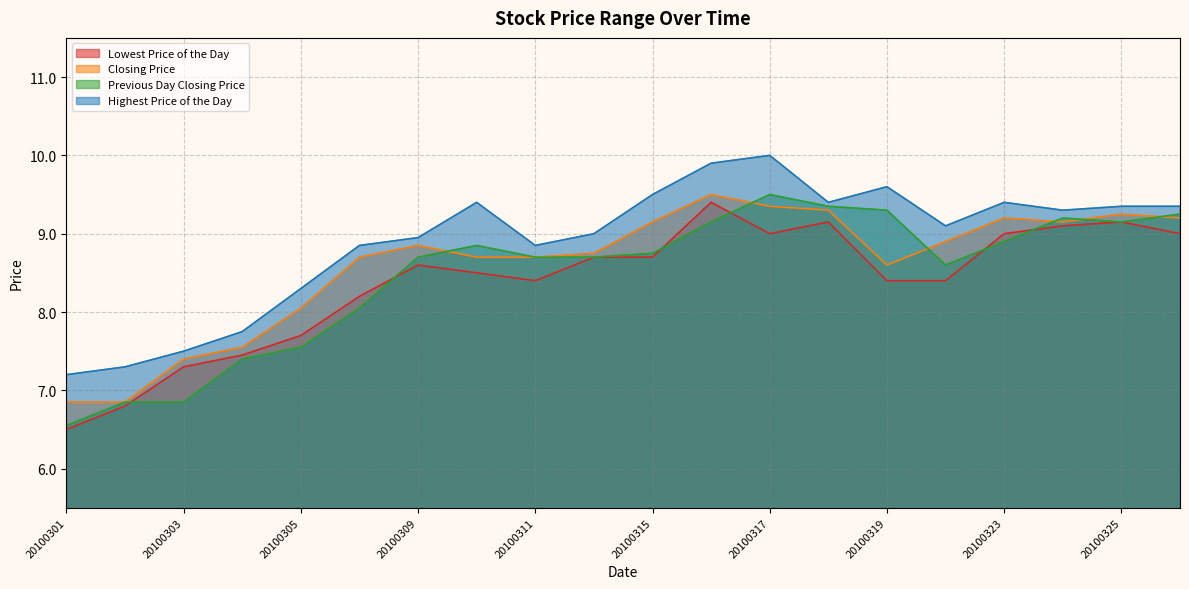

What is the difference between the Lowest Price of the Day values at 20100324 and 20100310?

0.6